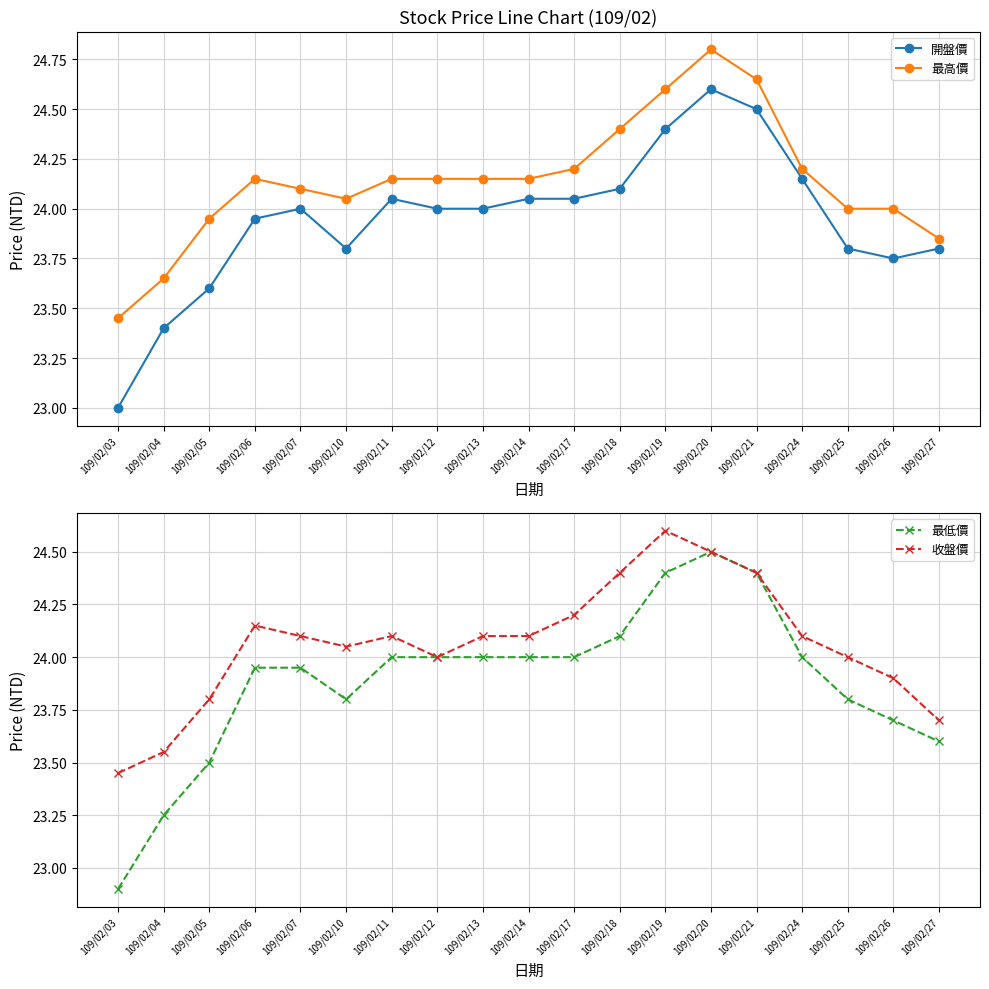

How many times do 開盤價 and 收盤價 cross each other?

3